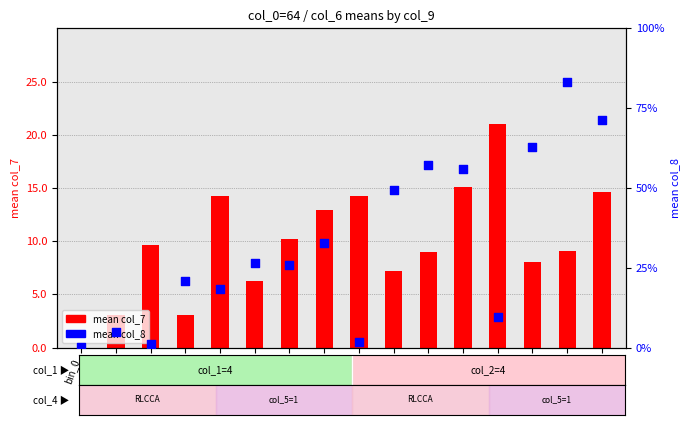

What are all the series names shown in the legend?

mean col_7, mean col_8